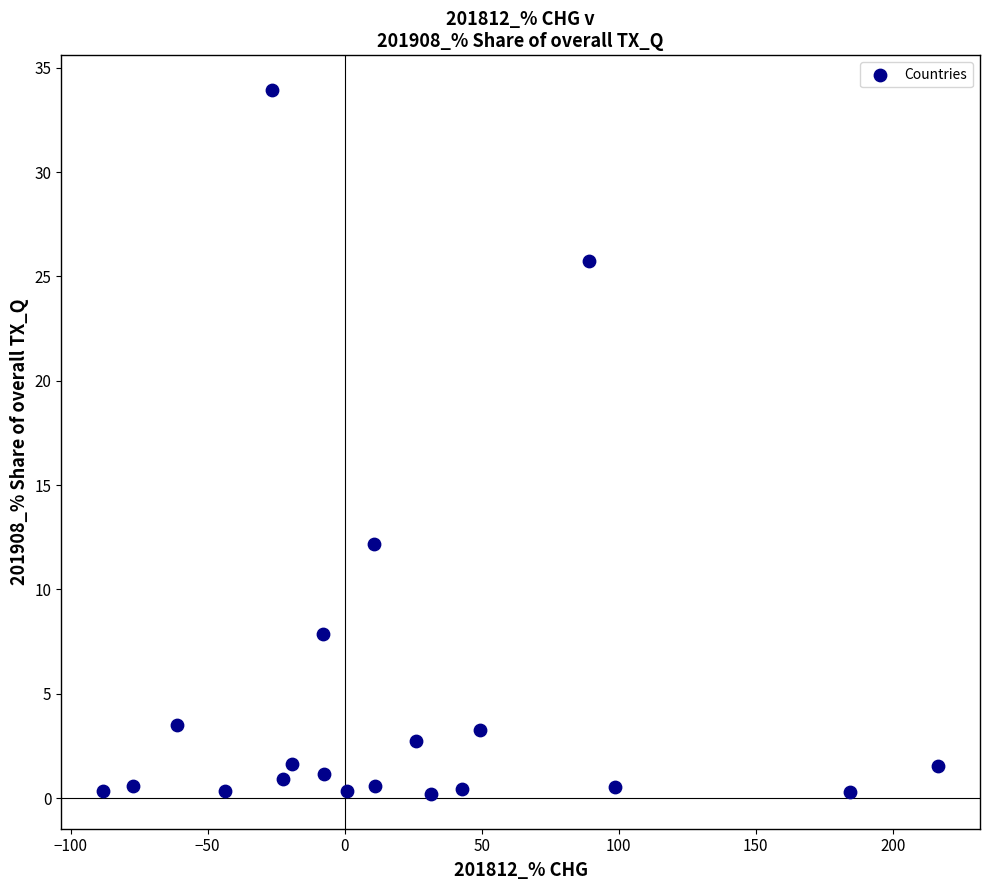

What is the range of X values (max minus min)?

304.7